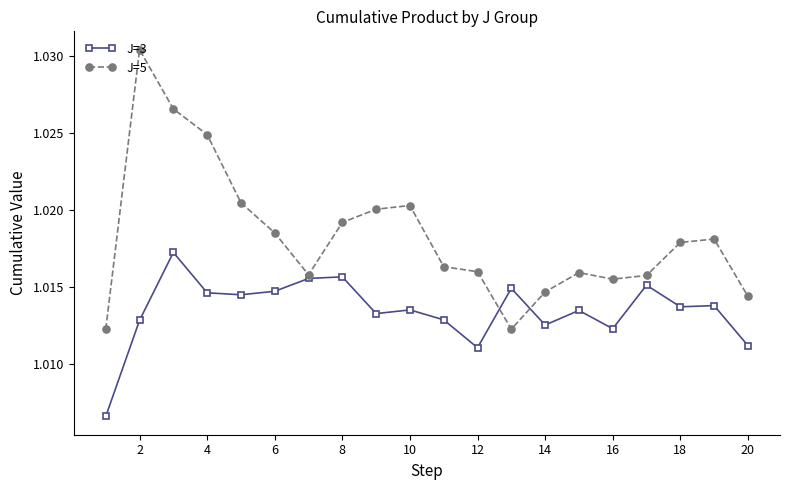

Which series has the widest spread of values?

J=5